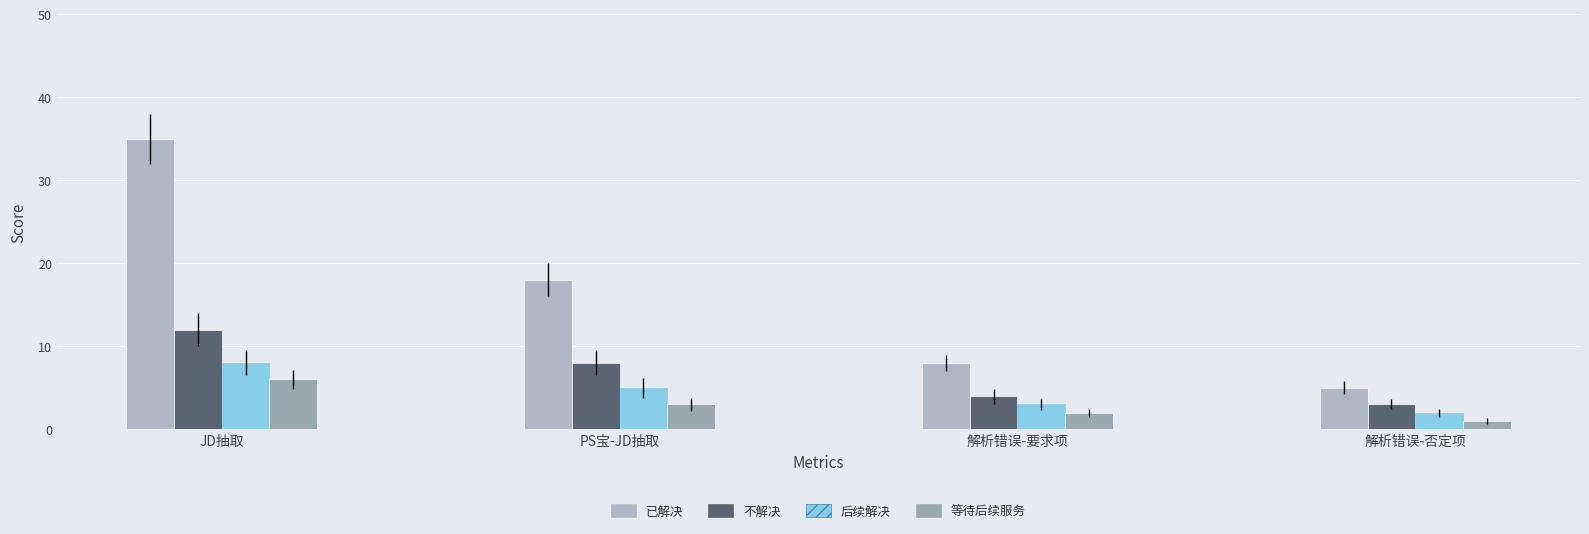

Reading left to right, transcribe all the data shown in this chart.

已解决: 35	18	8	5
不解决: 12	8	4	3
后续解决: 8	5	3	2
等待后续服务: 6	3	2	1